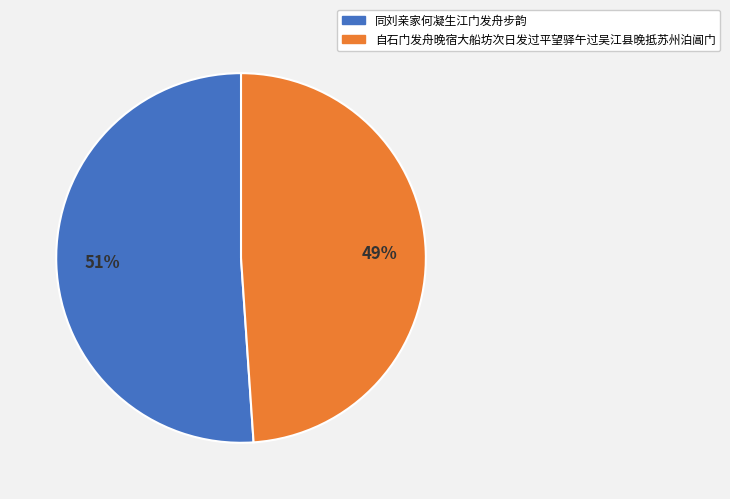

Is 同刘亲家何凝生江门发舟步韵 the majority of the pie?

Yes